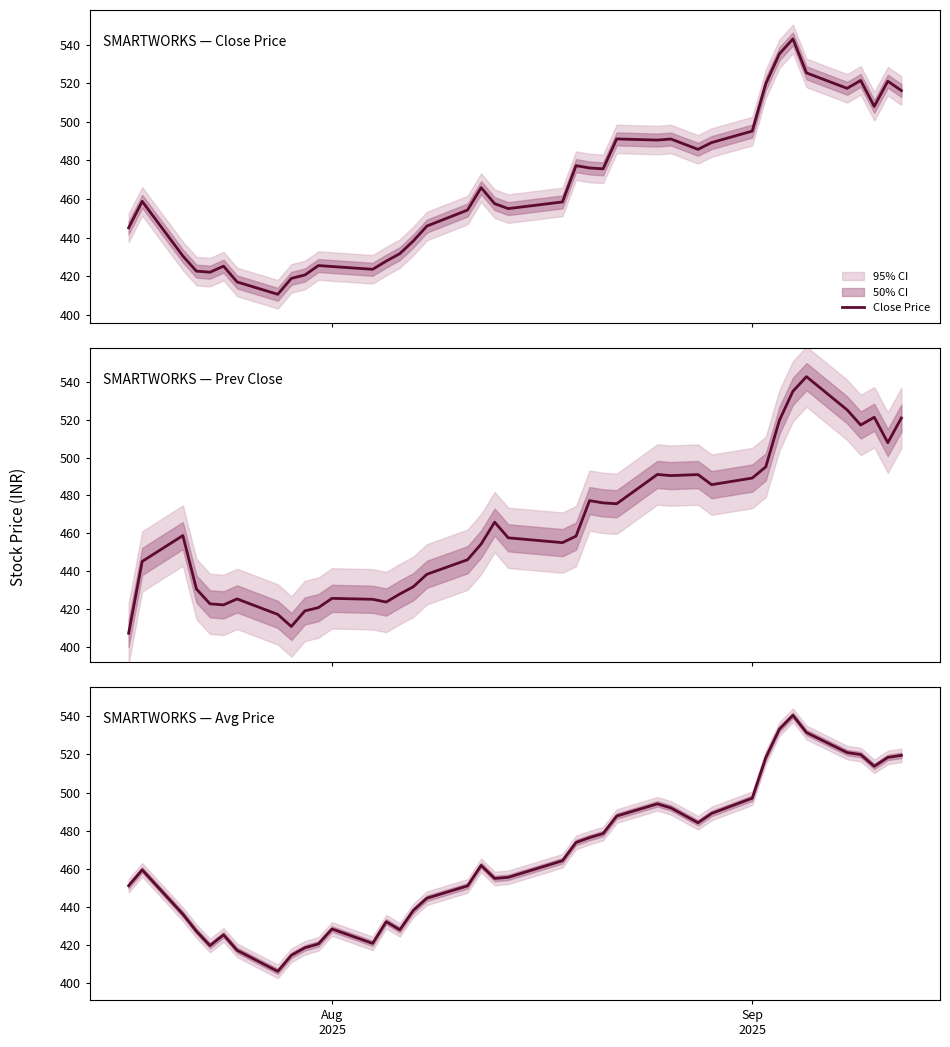

What is the difference between the maximum and second lowest values in the Avg Price series?

125.9